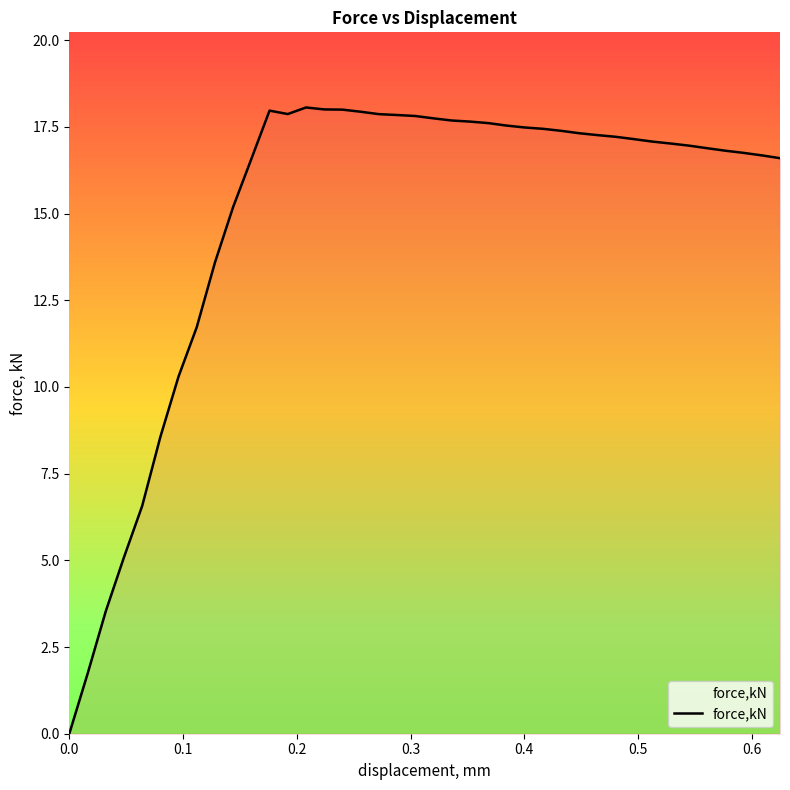

What is the greatest value displayed?

18.1